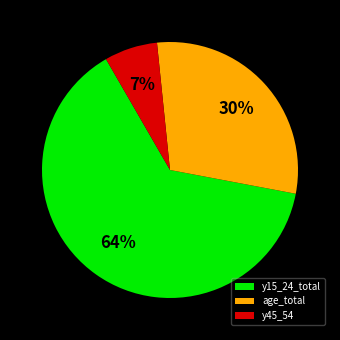

Approximately how many times larger is the value at age_total compared to y15_24_total?

0.5